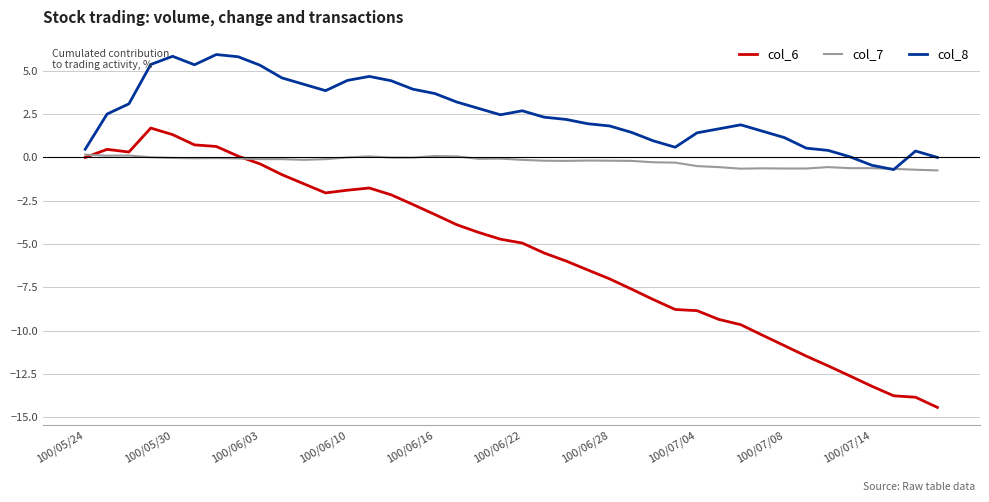

True or false: col_8 and col_6 intersect in this chart.

False